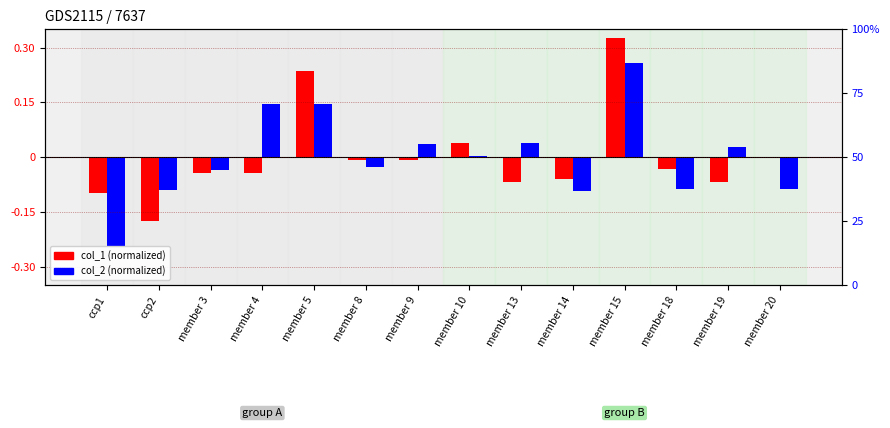

Which category has the lowest value in the col_2 series?

ccp1